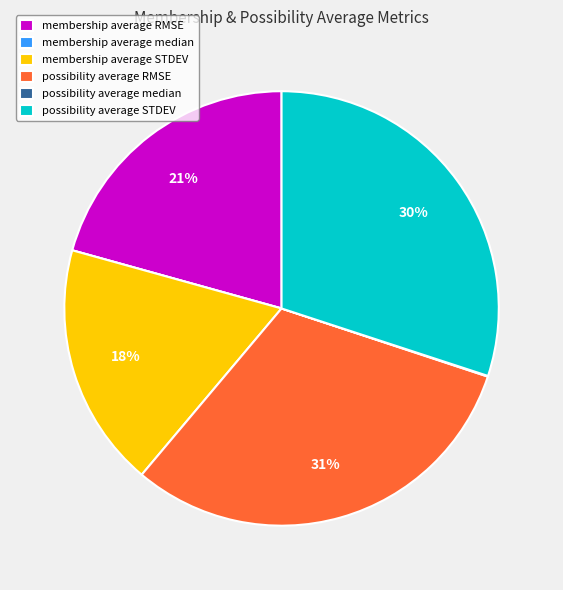

To the nearest percent, what is the difference between the largest and smallest slice percentages?

31%